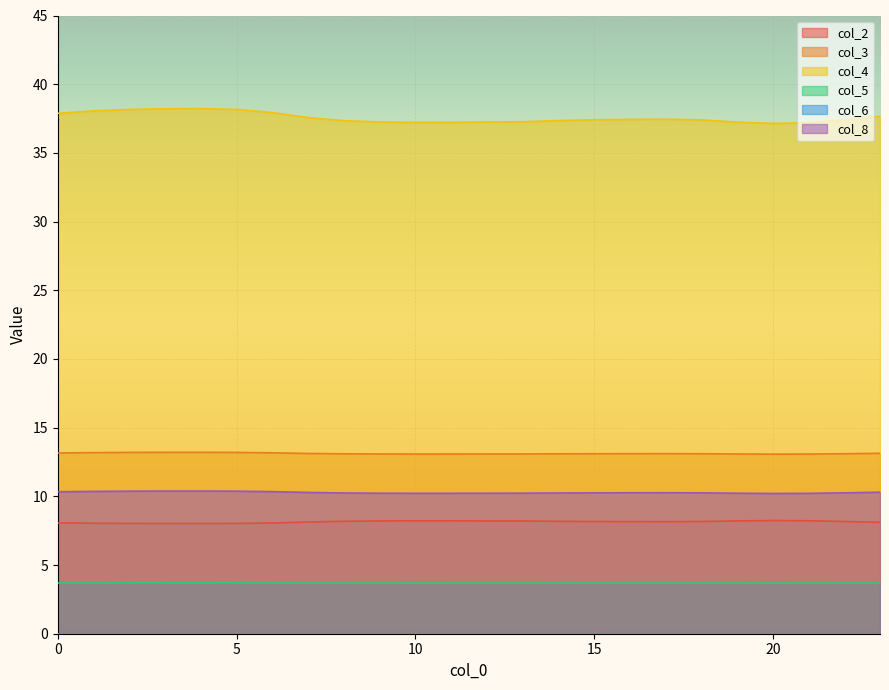

How many series are shown in this chart?

6